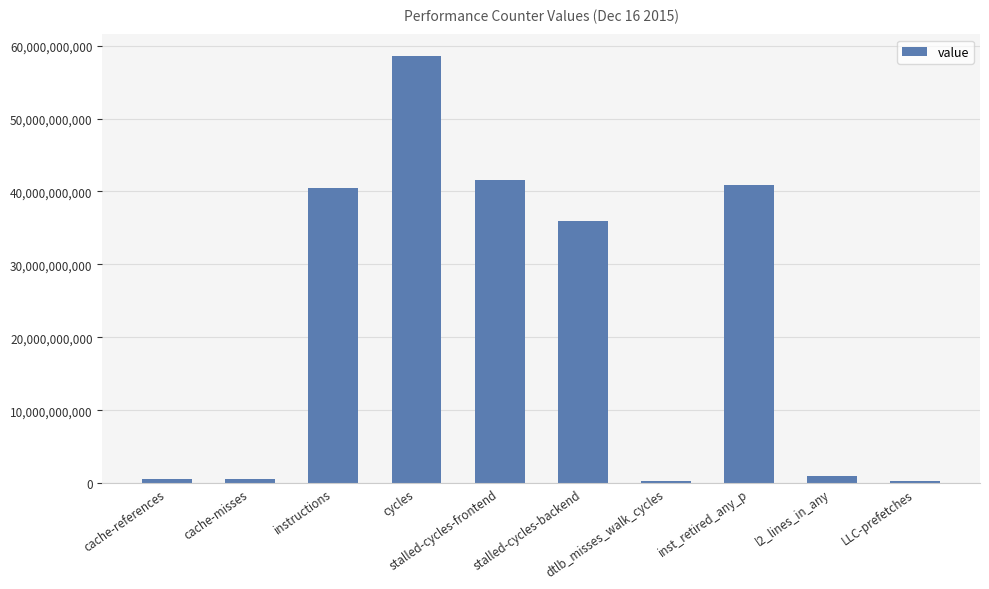

What is the sum of all values?

220163825428